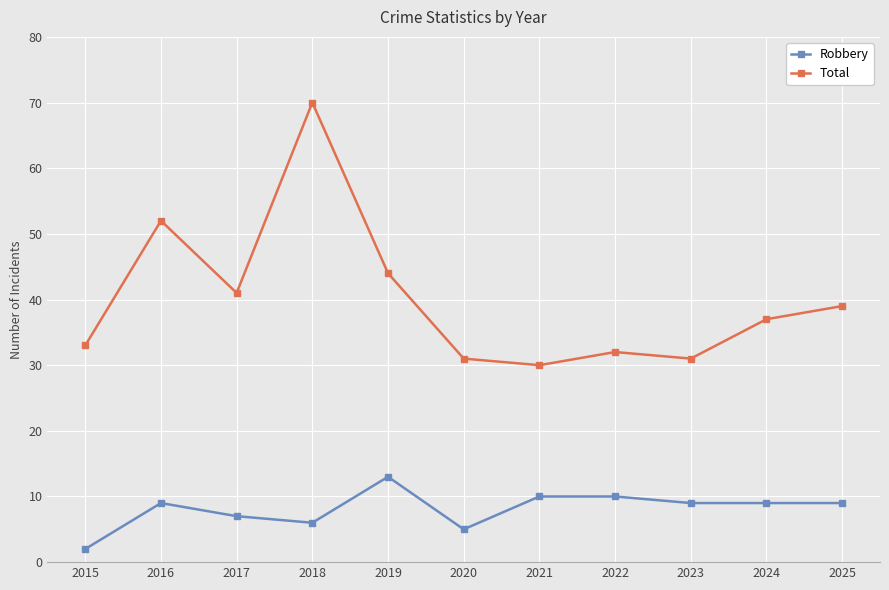

What is the value of the Robbery point at the 11th from the left?

9